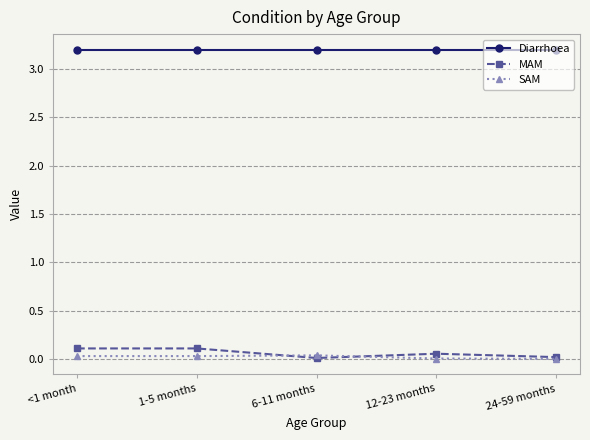

At 12-23 months, list the series in order from smallest to largest.

SAM, MAM, Diarrhoea